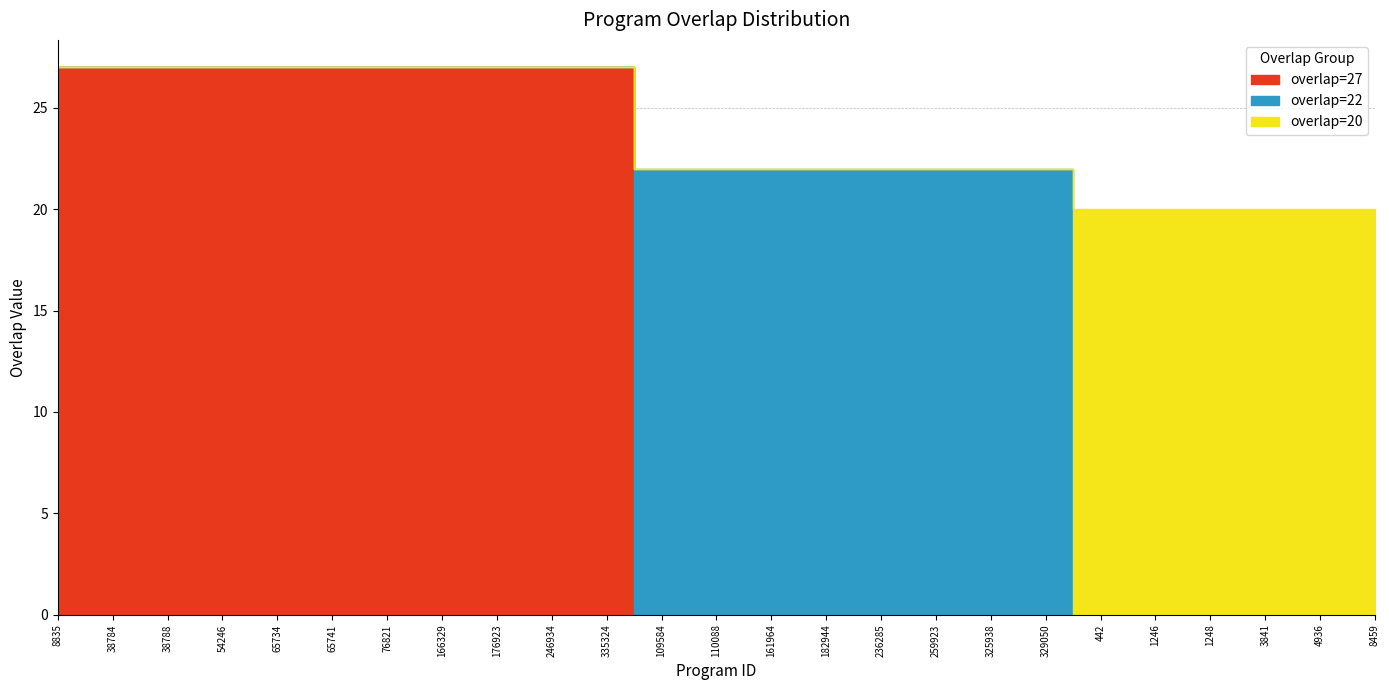

What is the difference between the second highest and second lowest values in the overlap=20 series?

20